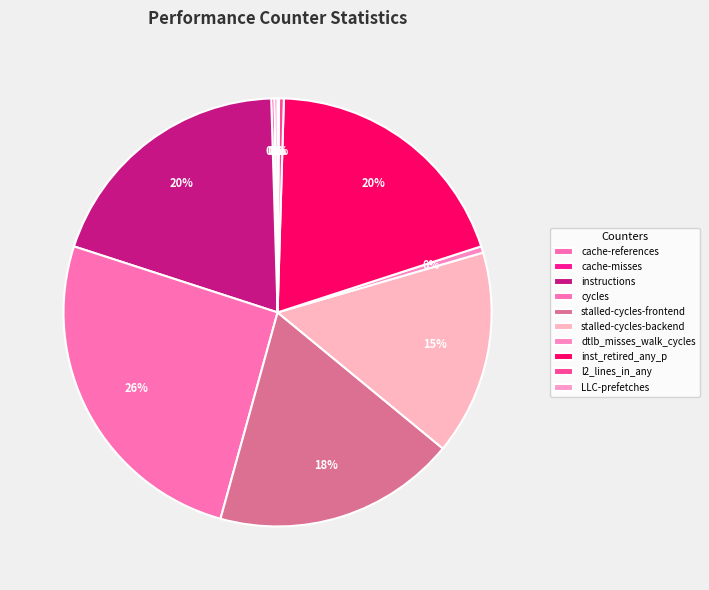

Do LLC-prefetches and cycles together represent more than half of the pie?

No